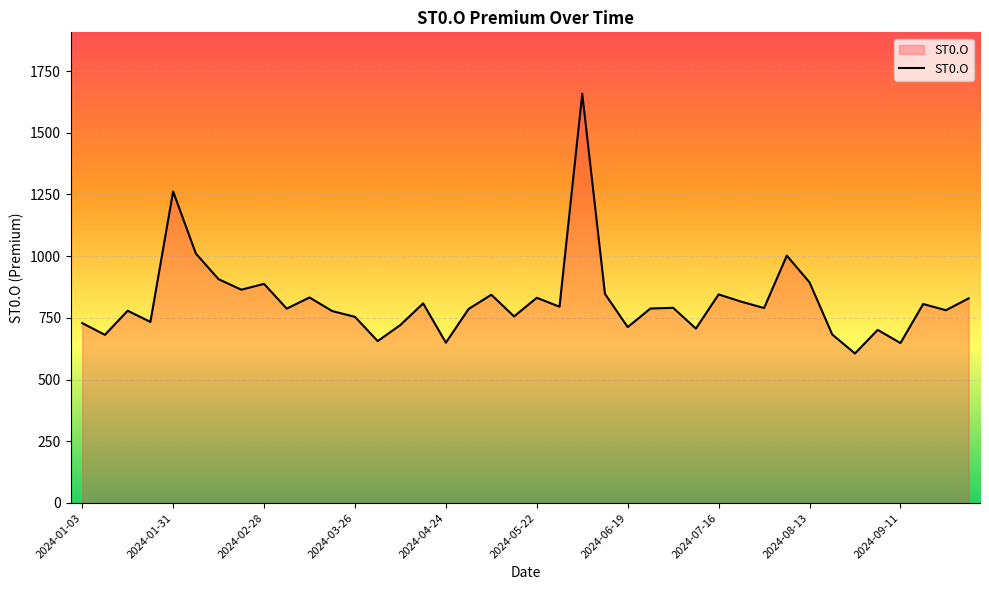

What is the greatest value displayed?

1658.0